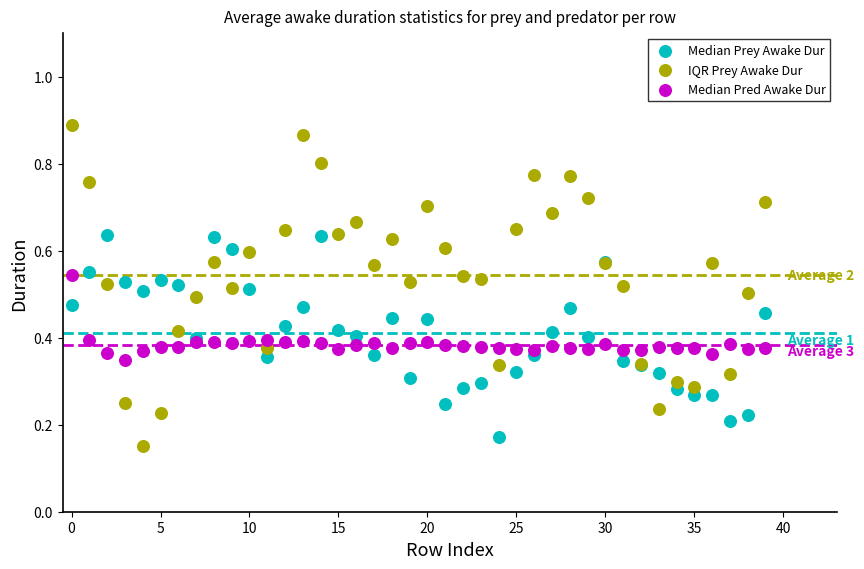

Which series contains the lowest Y value?

IQR Prey Awake Dur